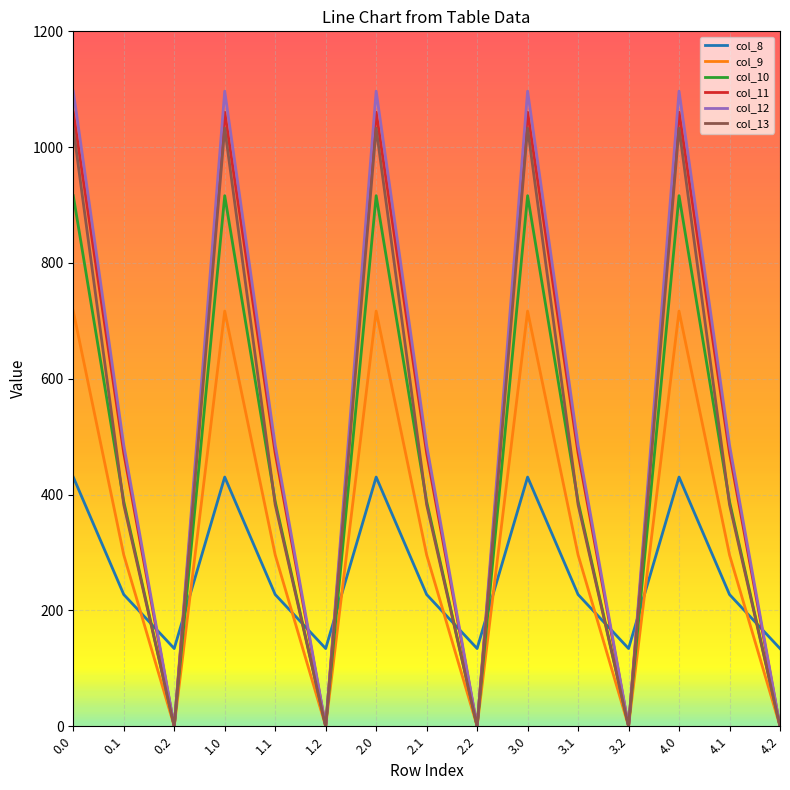

The col_10 series shows -502.4 at 2.2. True or false?

False